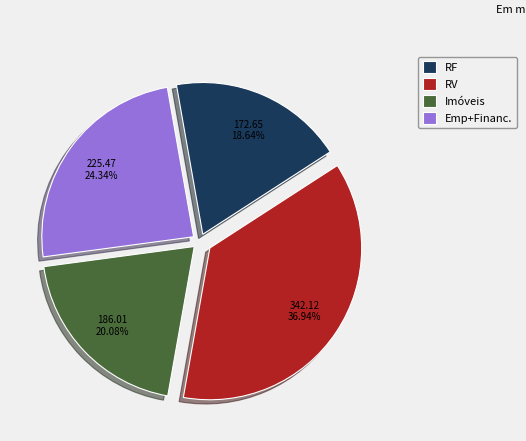

Rank the categories by value from lowest to highest.

RF, Imóveis, Emp+Financ., RV